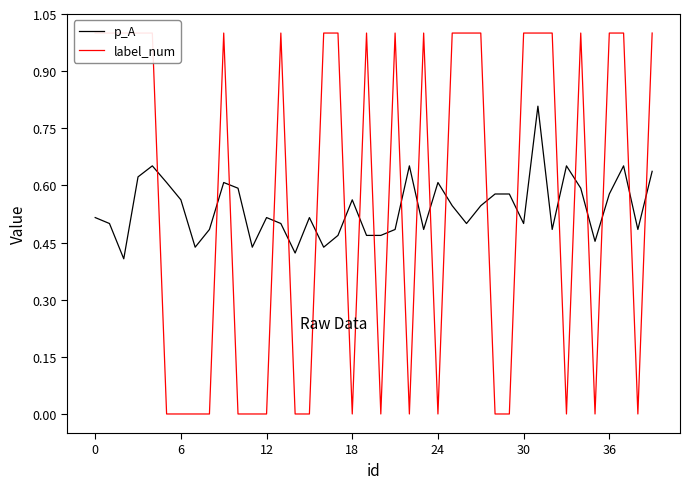

What are all the series names shown in the legend?

p_A, label_num